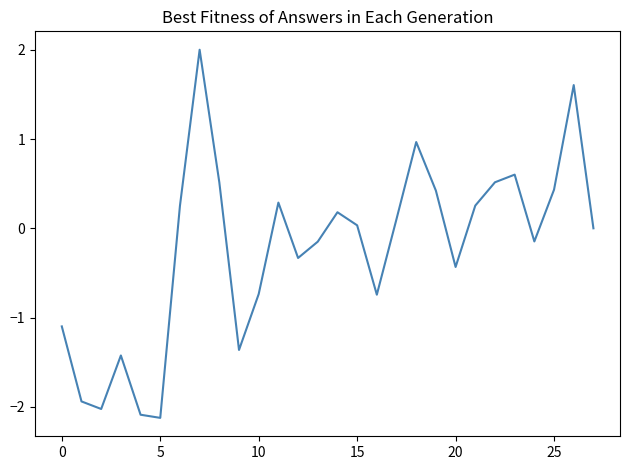

What is the maximum value shown in the chart?

2.0